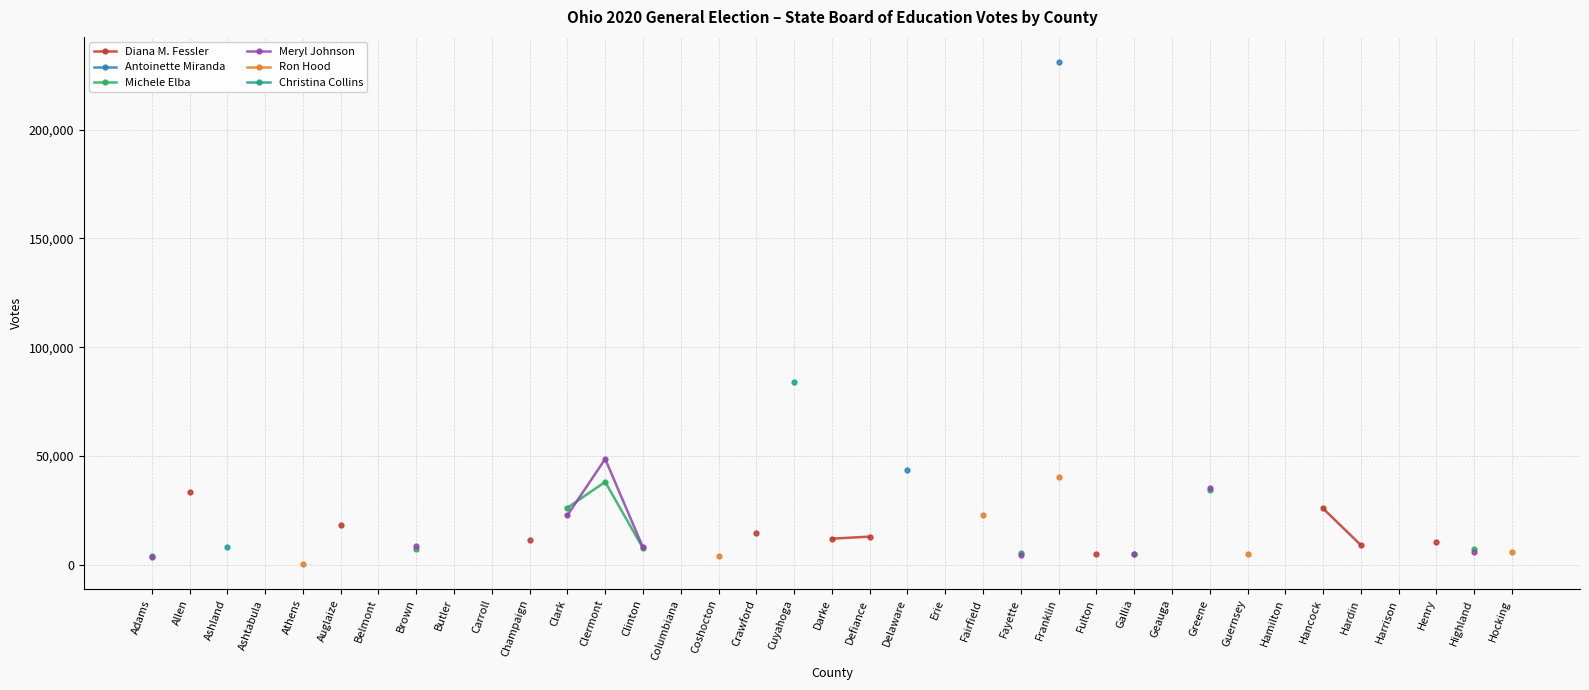

What are all the series names shown in the legend?

Diana M. Fessler, Antoinette Miranda, Michele Elba, Meryl Johnson, Ron Hood, Christina Collins